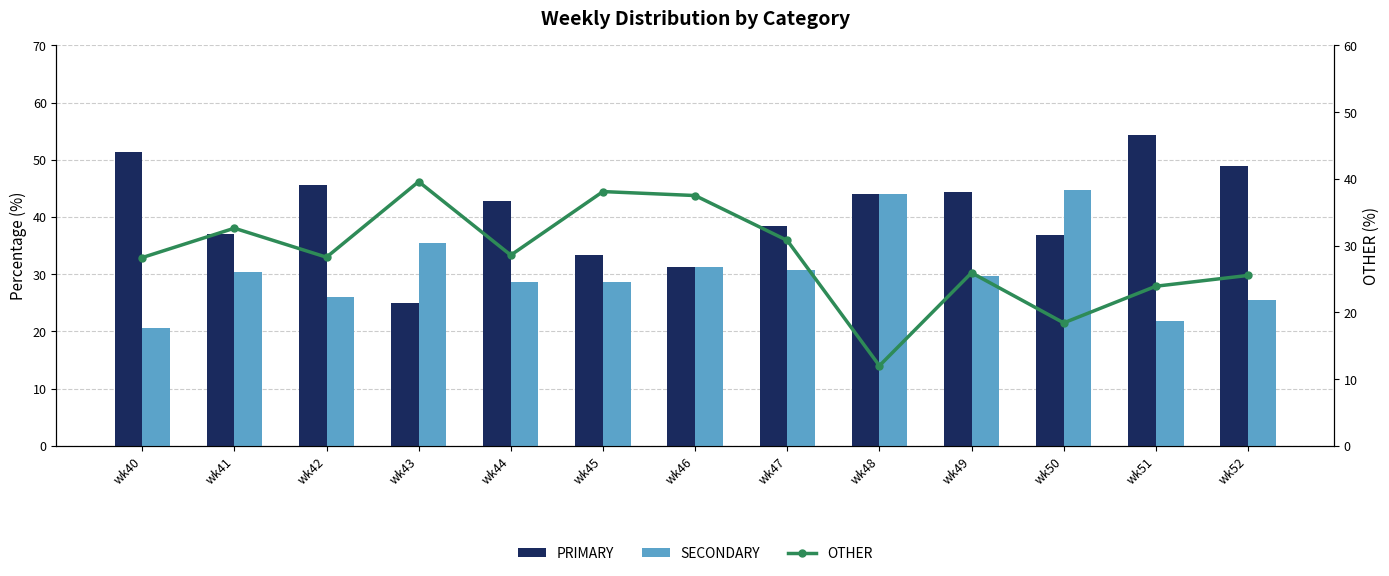

Which series has the largest range (max minus min)?

PRIMARY